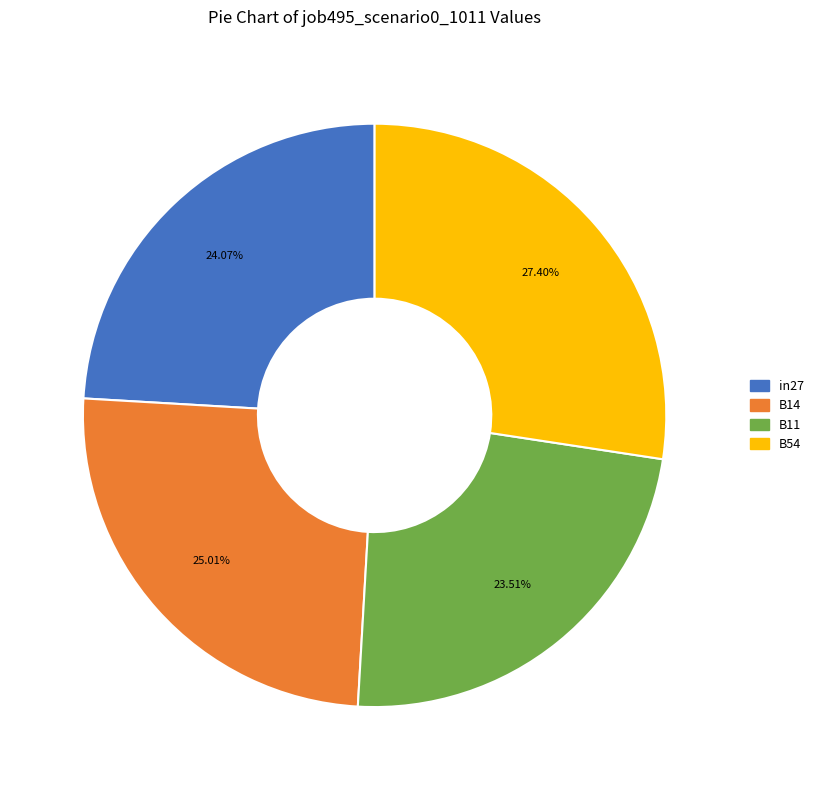

Count the number of slices in the pie.

4